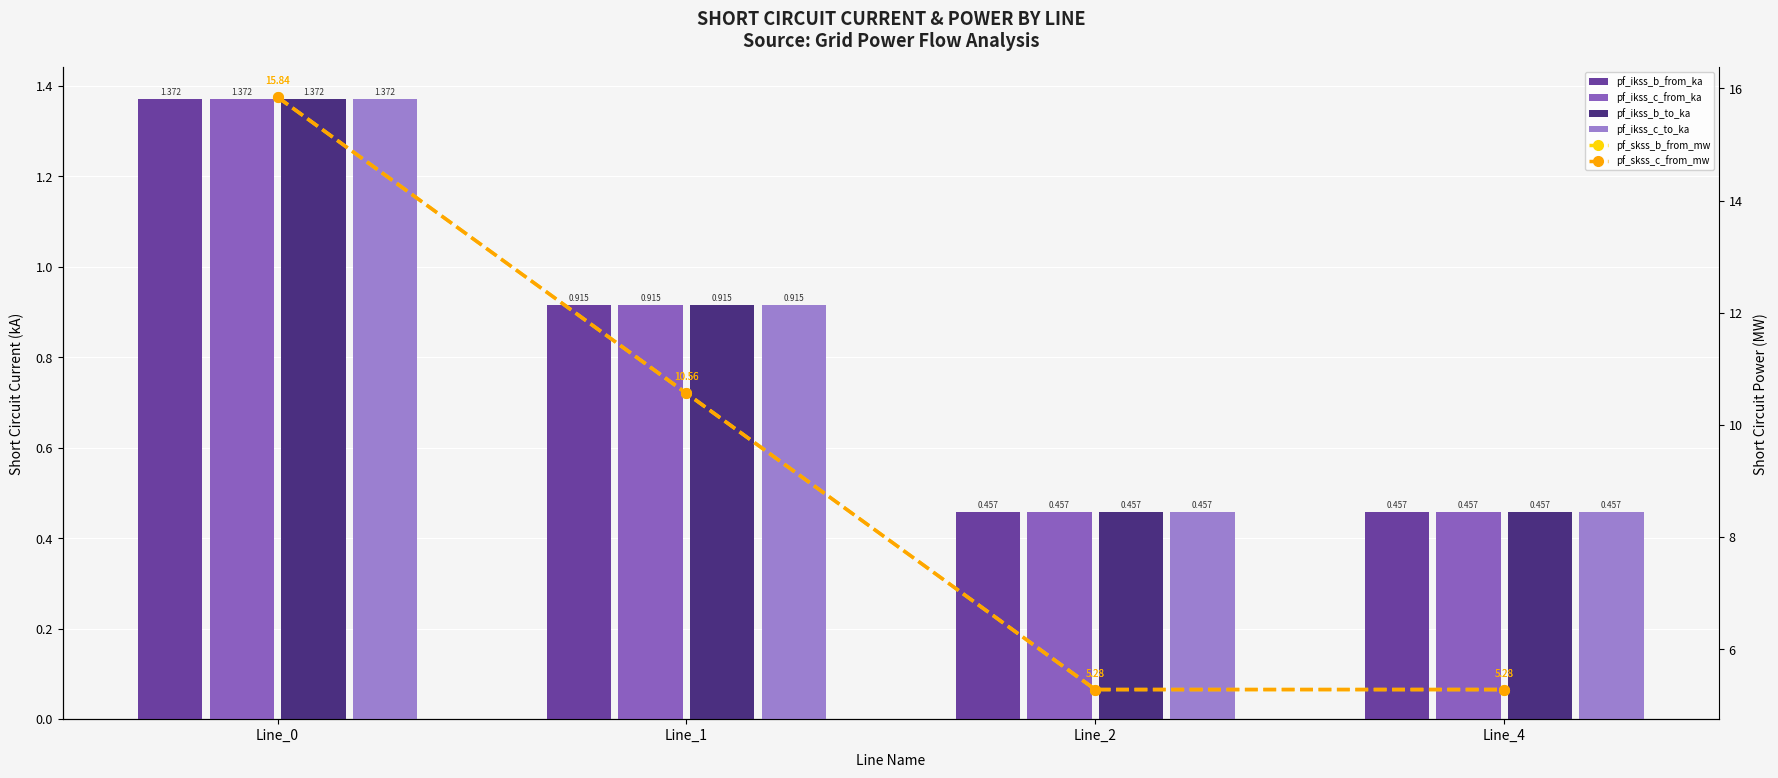

Is it true that pf_skss_b_from_mw equals 4.9 at Line_0?

False